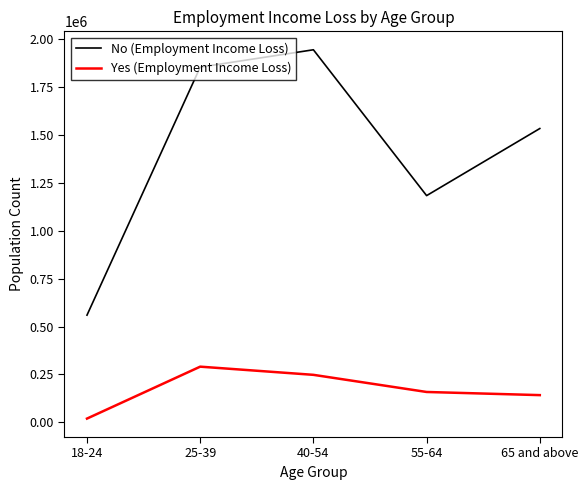

What is the sum of all No (Employment Income Loss) values?

7077745